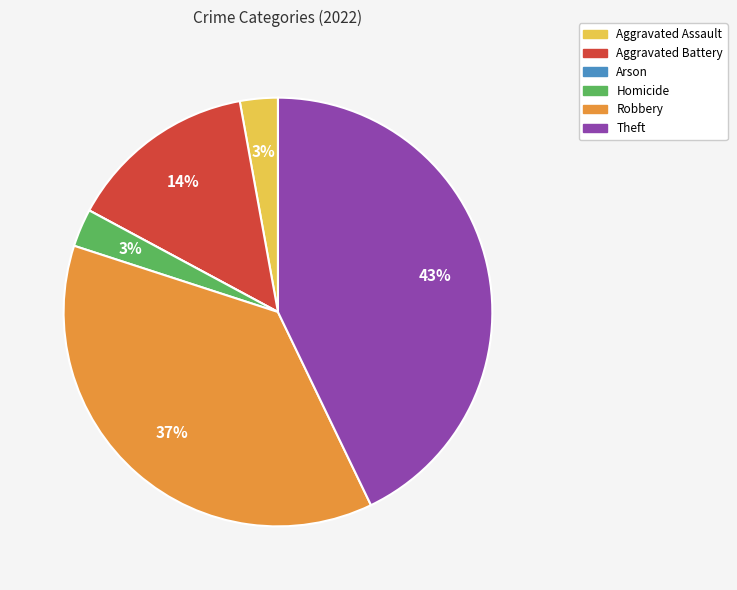

To the nearest percent, what portion does Robbery represent?

37%